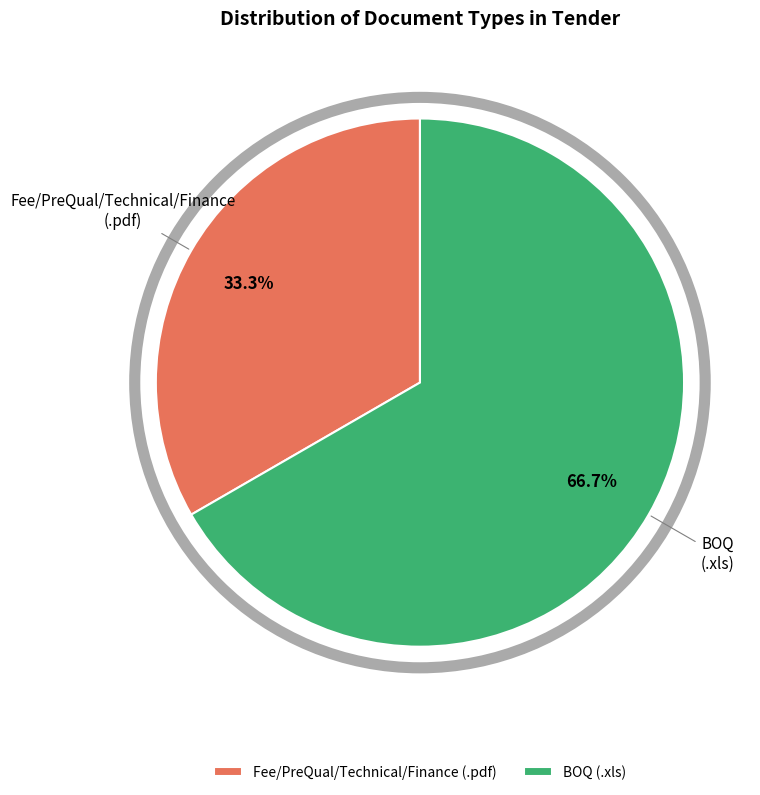

How many segments does this pie chart have?

2